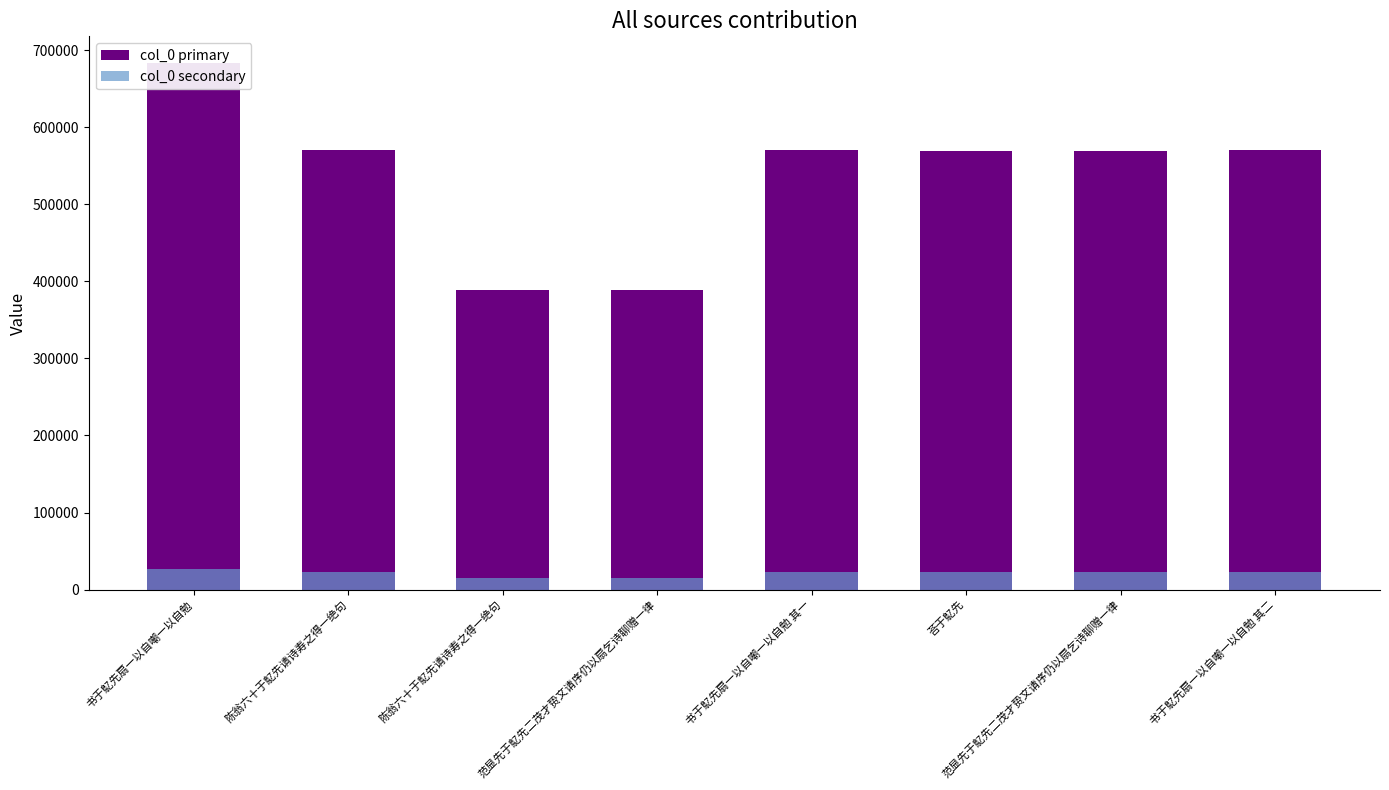

Which series has the largest range (max minus min)?

col_0 primary